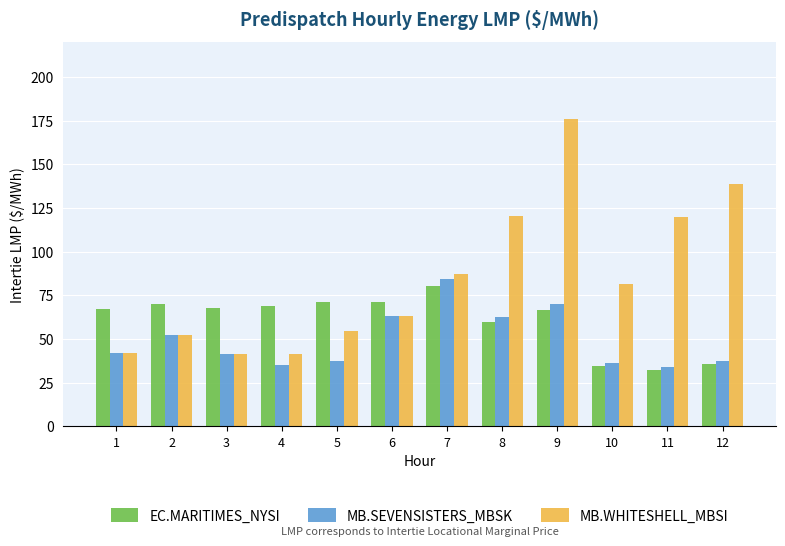

True or false: MB.WHITESHELL_MBSI has a value of 120.0 at 11.

True